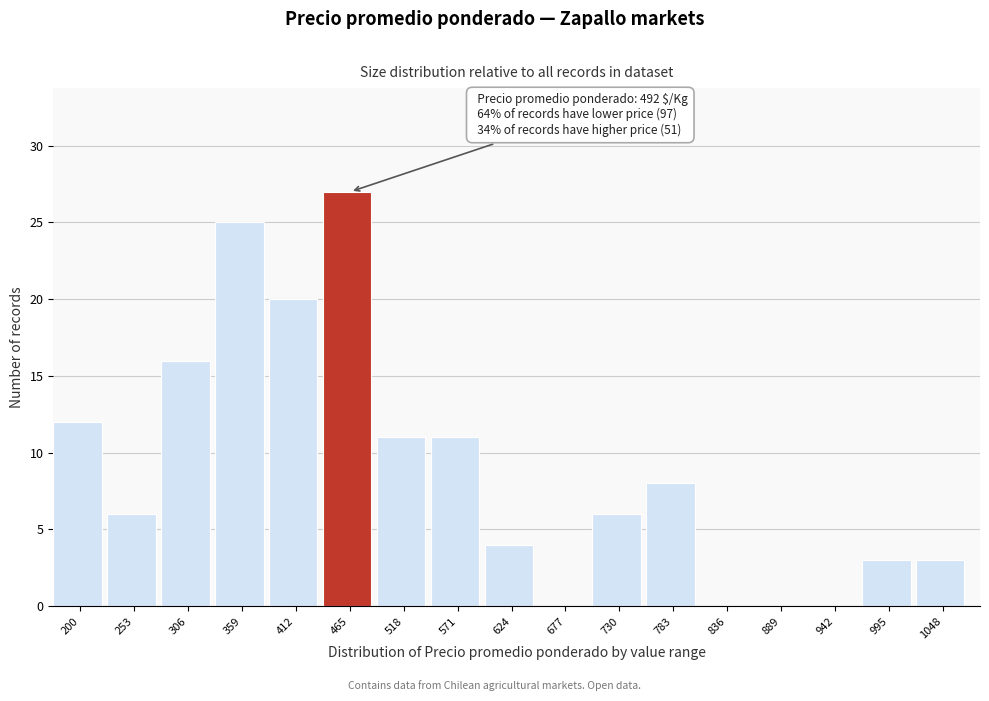

Reading left to right, transcribe all the data shown in this chart.

200=12	253=6	306=16	359=25	412=20	465=27	518=11	571=11	624=4	677=0	730=6	783=8	836=0	889=0	942=0	995=3	1048=3